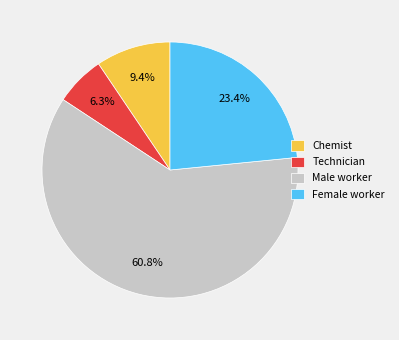

Do Technician and Male worker together represent more than half of the pie?

Yes